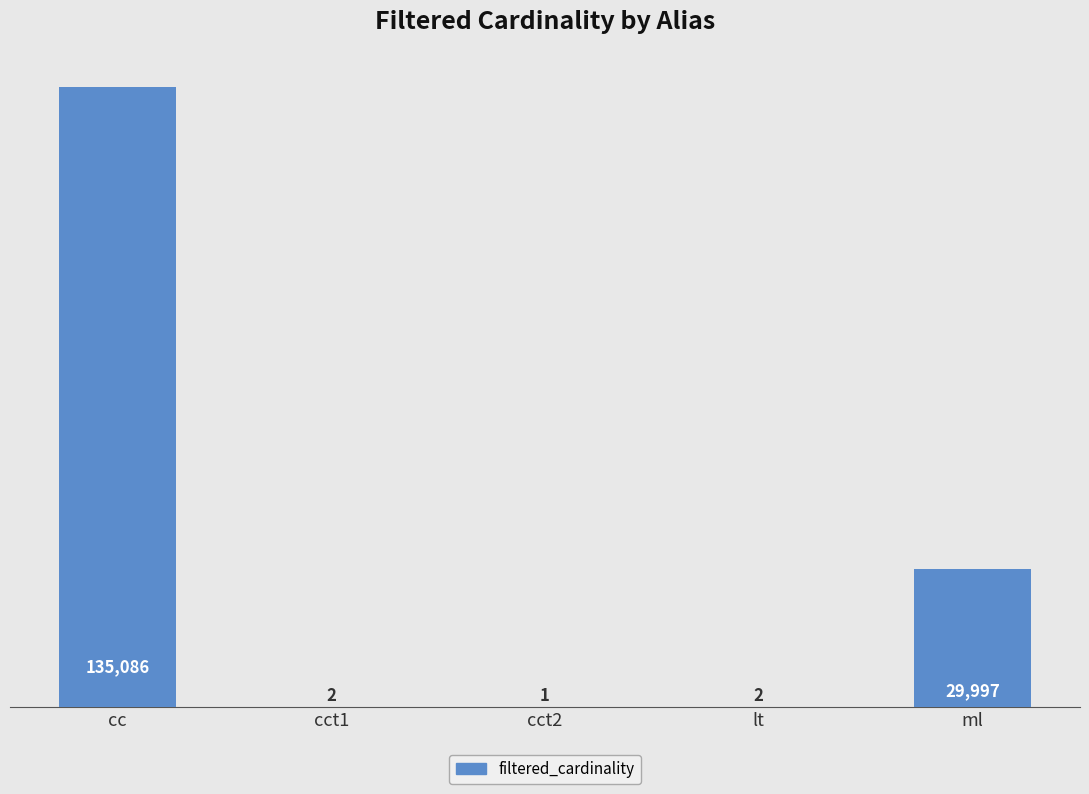

Where is the data nearest to the value 67543?

ml